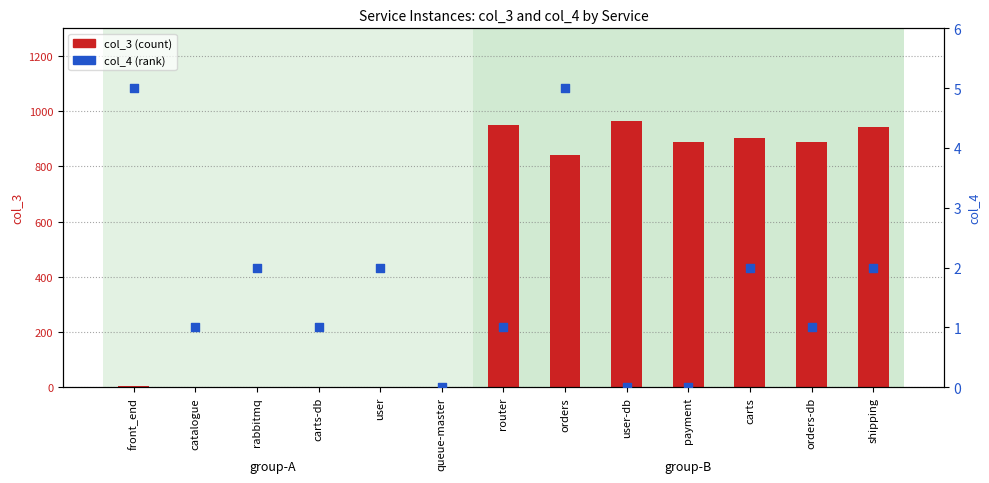

What are all the series names shown in the legend?

col_3 (count), col_4 (rank)